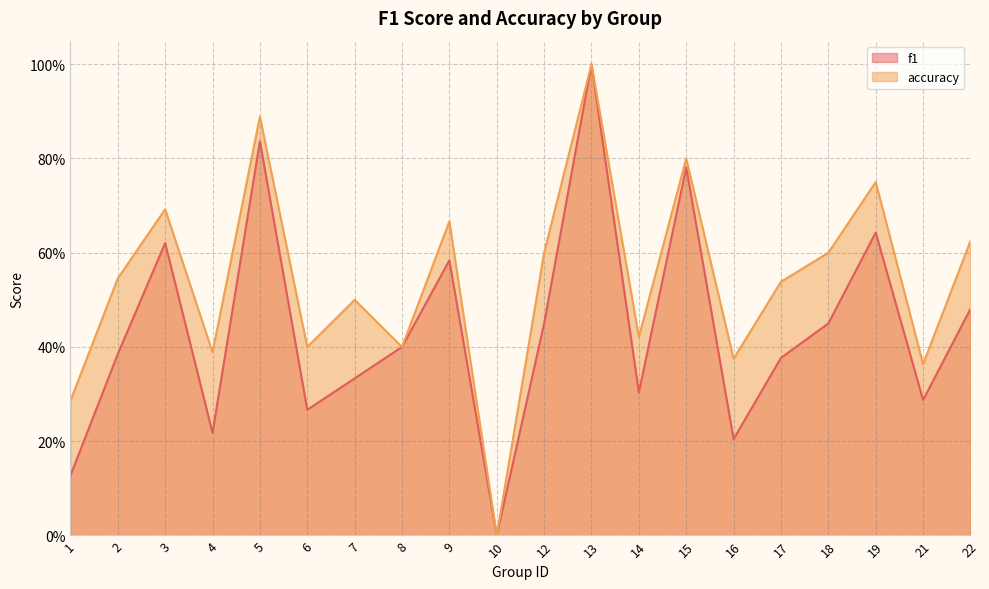

How many interior local peaks does the f1 series have?

6